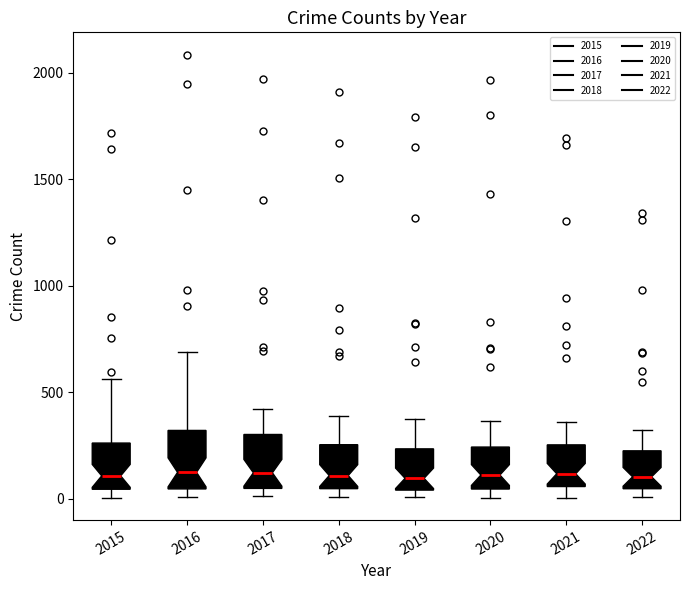

Reading left to right, read every box against the y-axis: the position of its median line, the range the box covers, and the ends of its whiskers. The values are not printed on the chart, so give them approximately, as read against the axis.

2015: median 100, box 50 to 250, whiskers 0 to 550
2016: median 150, box 50 to 300, whiskers 0 to 700
2017: median 100, box 50 to 300, whiskers 0 to 400
2018: median 100, box 50 to 250, whiskers 0 to 400
2019: median 100, box 50 to 250, whiskers 0 to 400
2020: median 100, box 50 to 250, whiskers 0 to 350
2021: median 100, box 50 to 250, whiskers 0 to 350
2022: median 100, box 50 to 250, whiskers 0 to 300